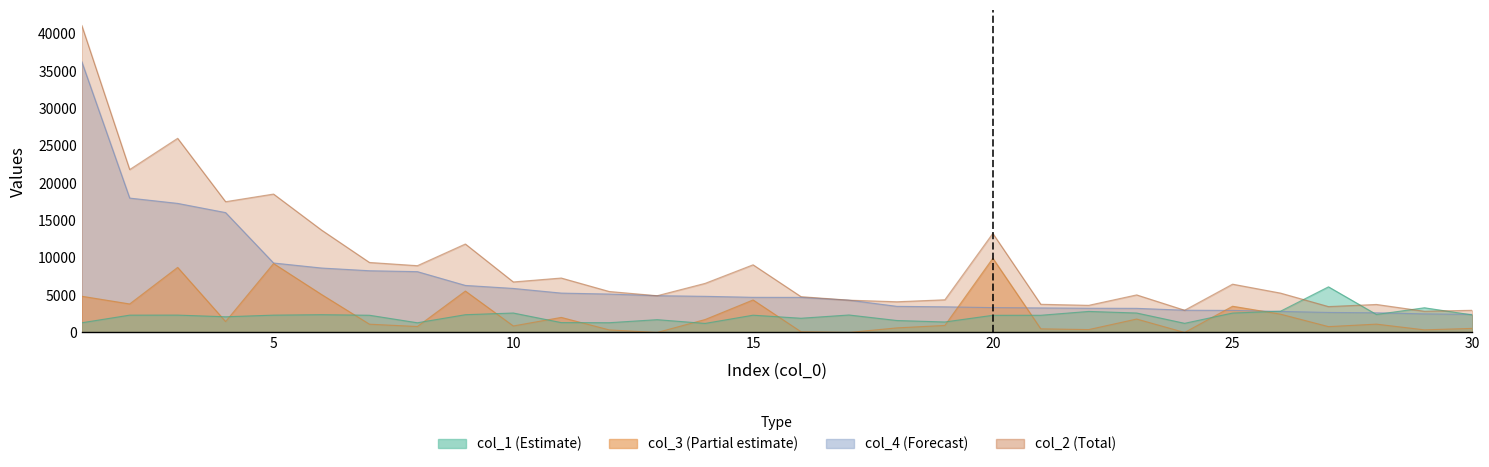

Is the value of col_3 at 7 greater than the value of col_1 at 2?

No